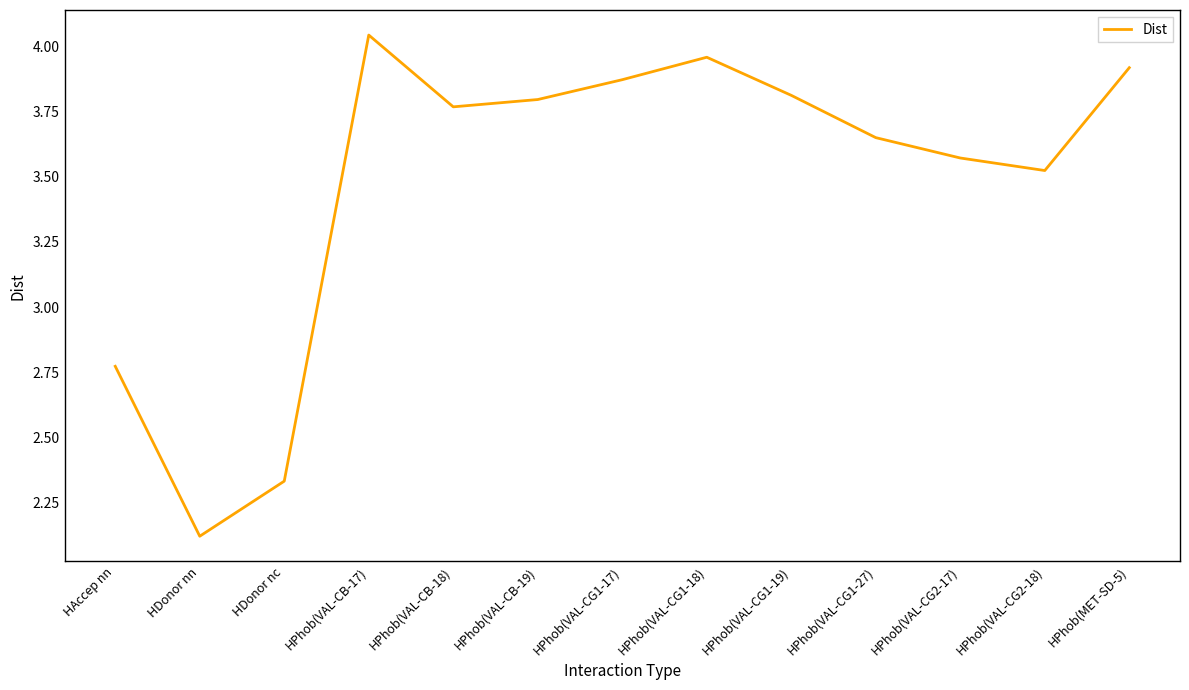

At which category does the data reach its first local peak?

HPhob(VAL-CB-17)